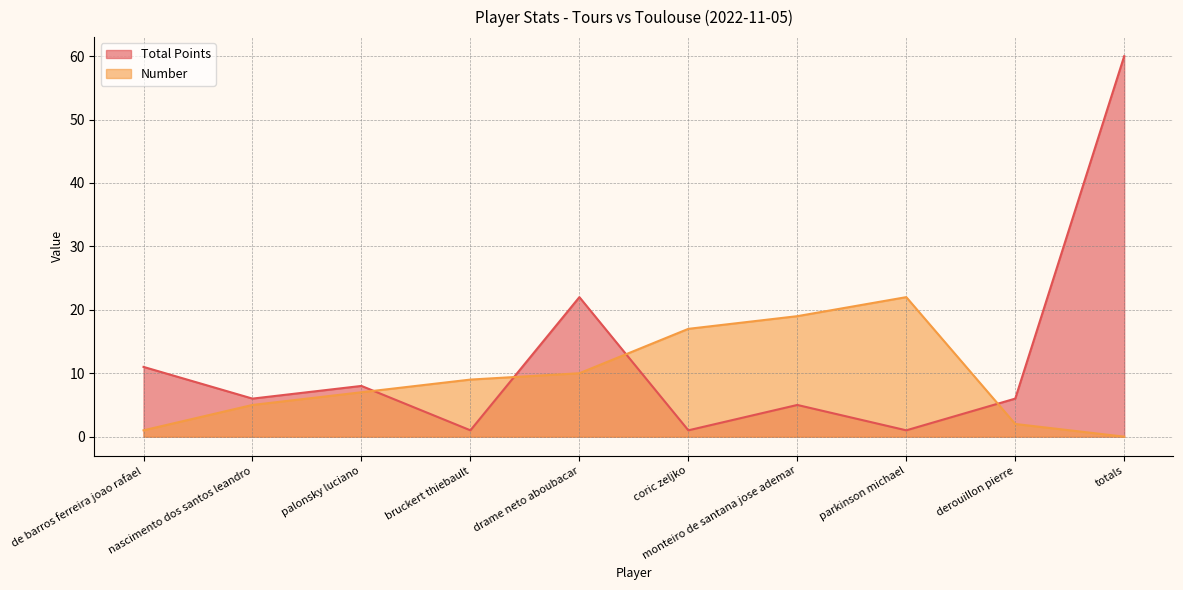

True or false: Total Points has a value of 42 at totals.

False